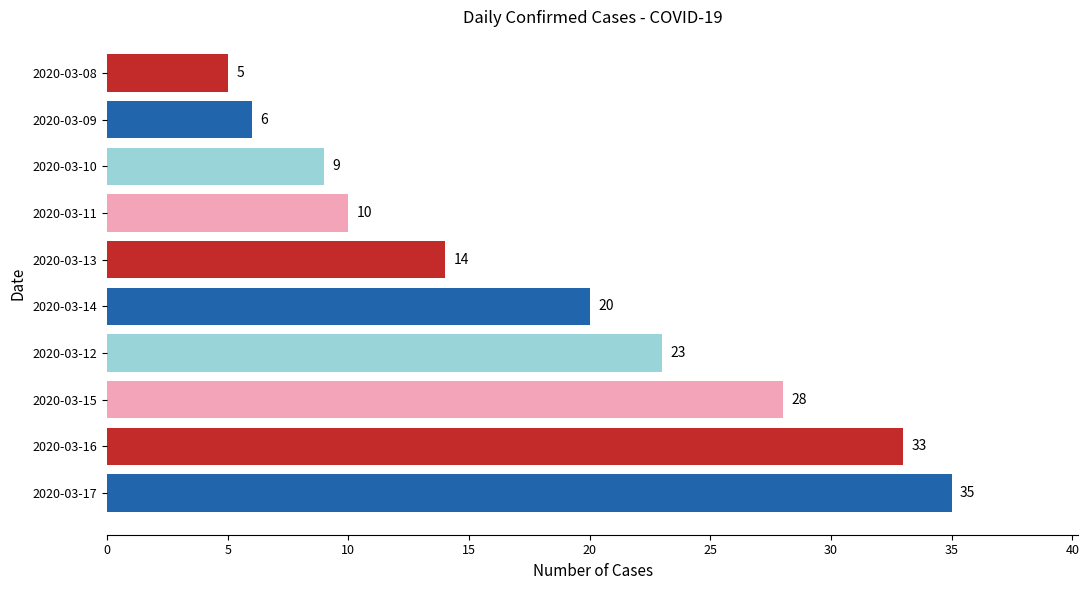

Count the number of data series in this chart.

1